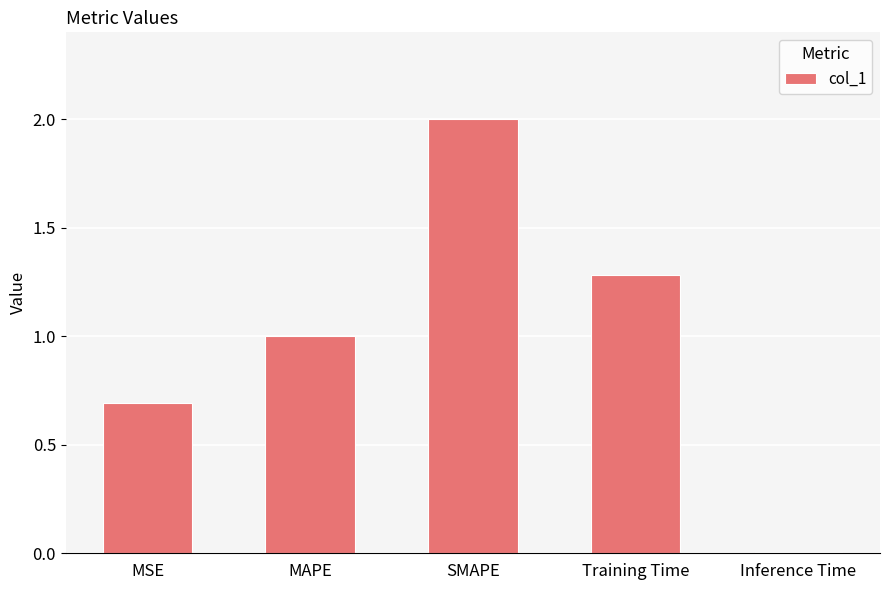

What is the difference between the maximum and minimum values?

2.0